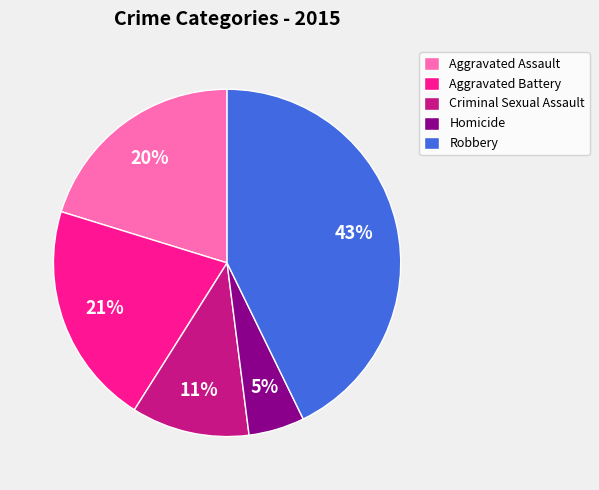

What percentage is the Robbery slice, to the nearest percent?

43%